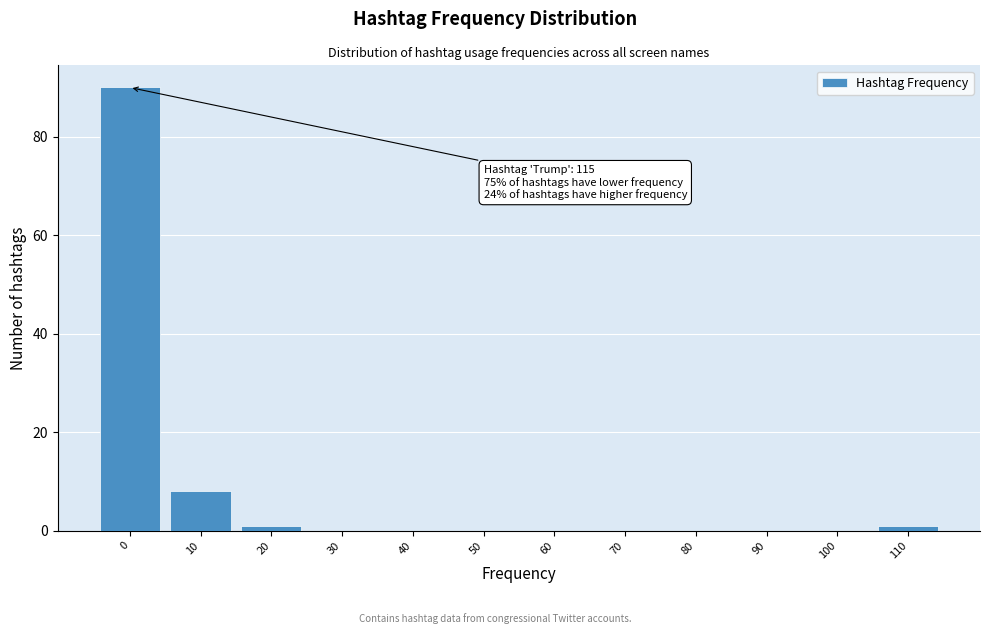

Reading left to right, extract all data points from this chart.

0=90	10=8	20=1	30=0	40=0	50=0	60=0	70=0	80=0	90=0	100=0	110=1